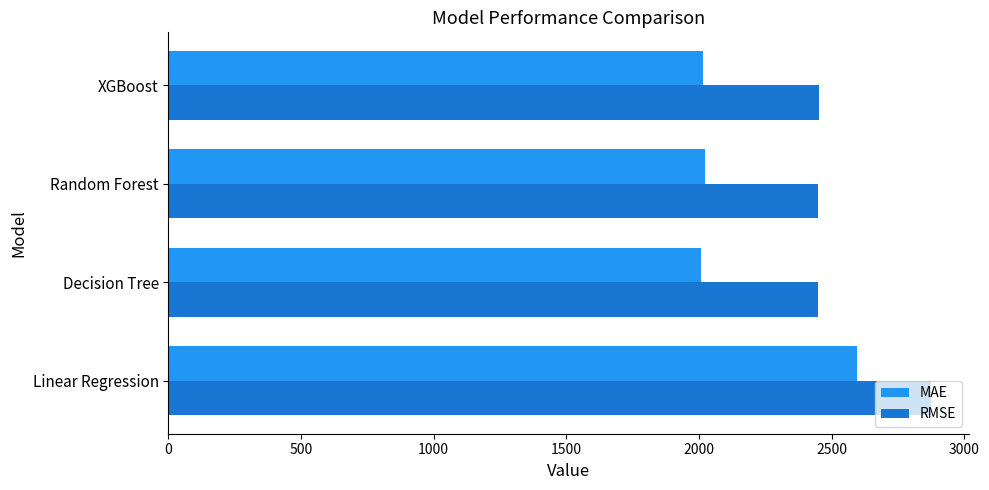

What is the difference between the highest and lowest values at XGBoost?

436.3